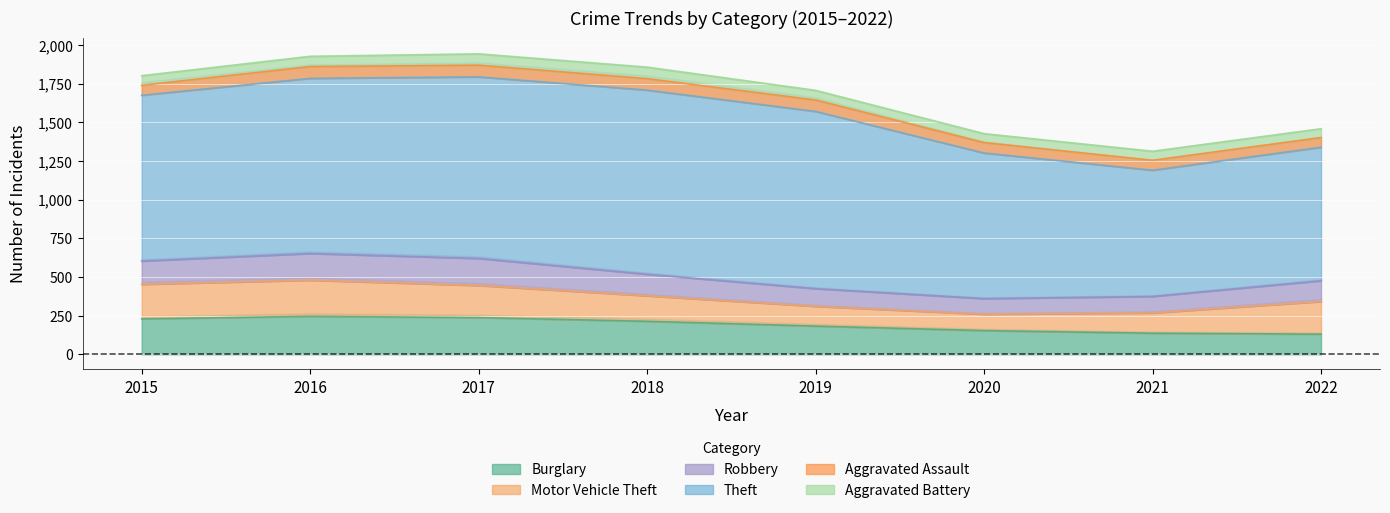

How many interior local peaks does the Aggravated Battery series have?

2